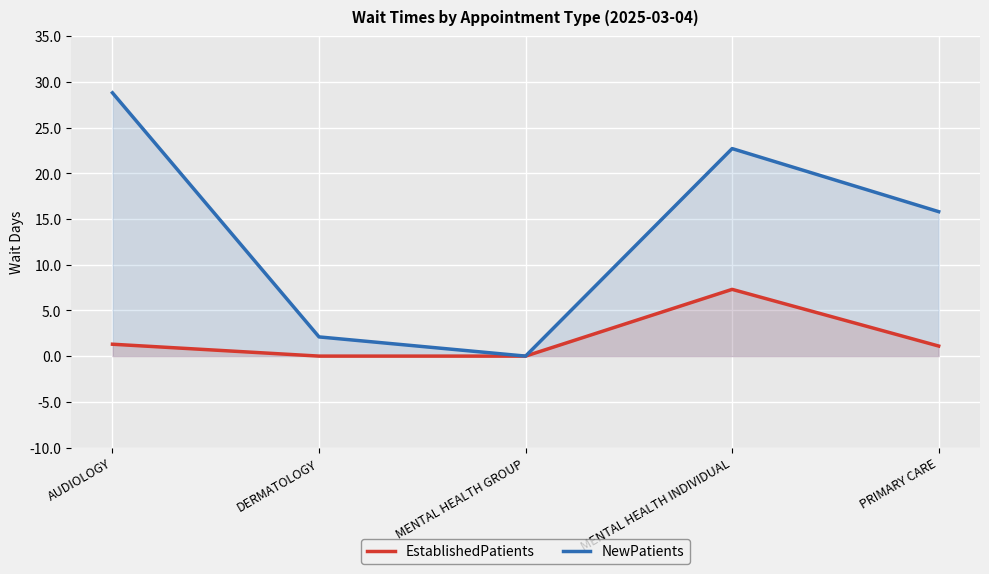

Which category has the highest value in the EstablishedPatients series?

MENTAL HEALTH INDIVIDUAL